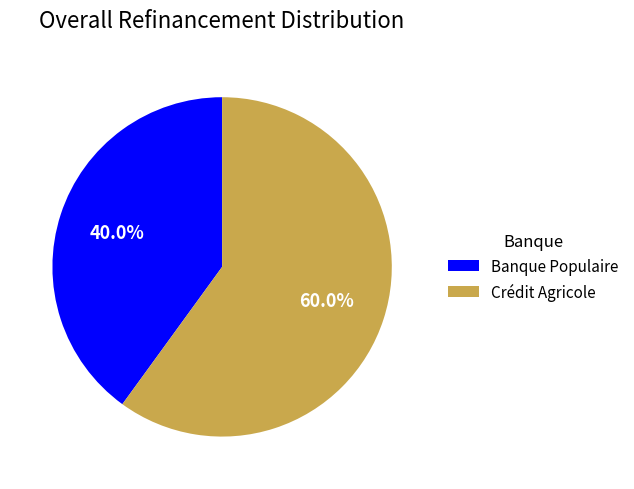

Between Crédit Agricole and Banque Populaire, which is larger?

Crédit Agricole